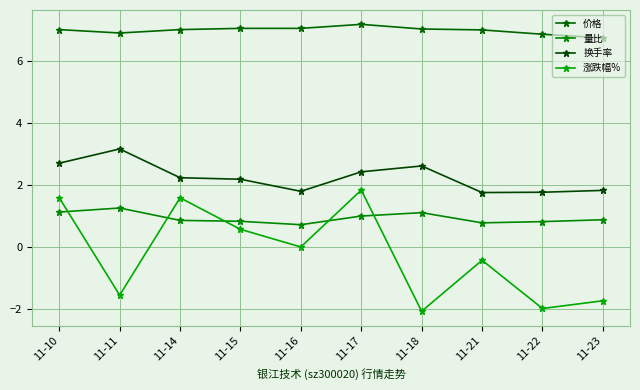

Is it true that 价格 equals 1.9 at 11-14?

False